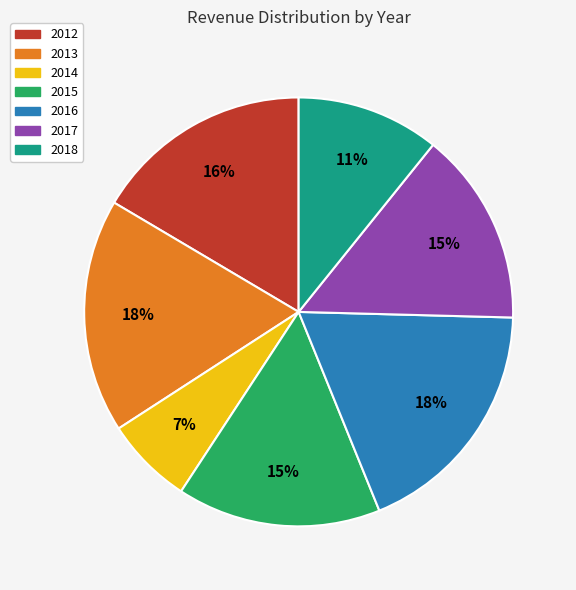

Which slice is the smallest?

2014